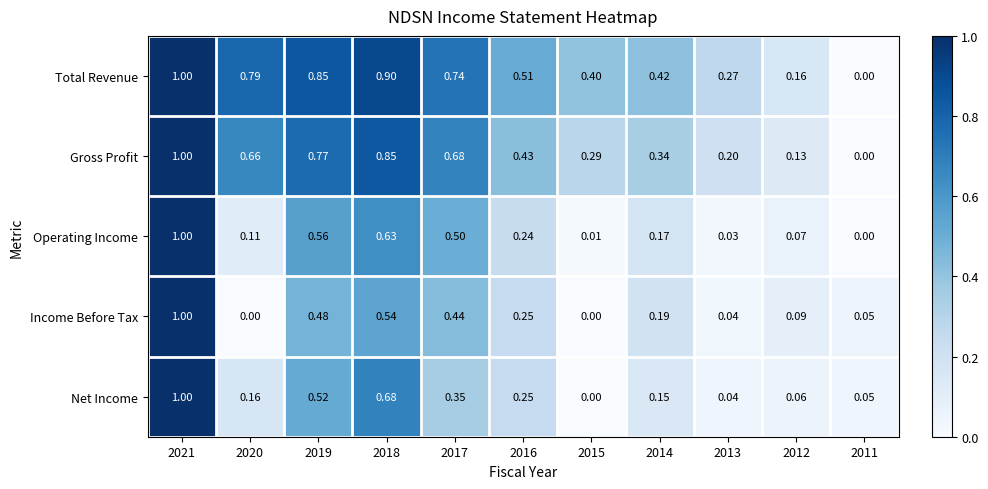

Count the number of data series in this chart.

5